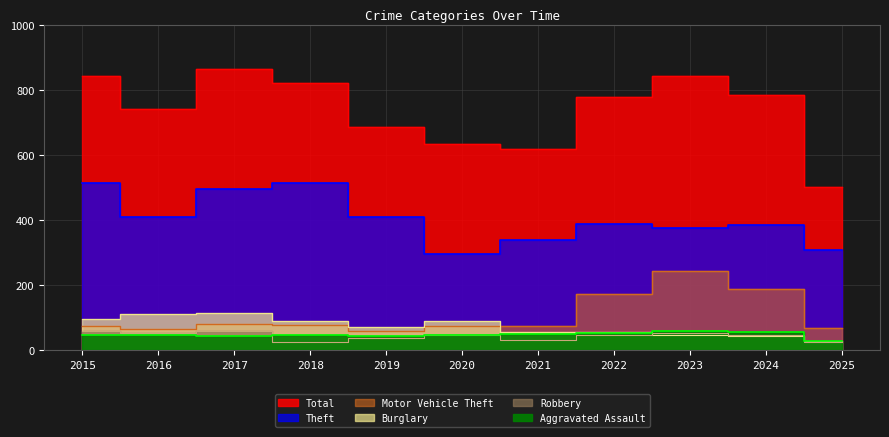

Is the value of Motor Vehicle Theft at 2023 greater than the value of Aggravated Assault at 2025?

Yes